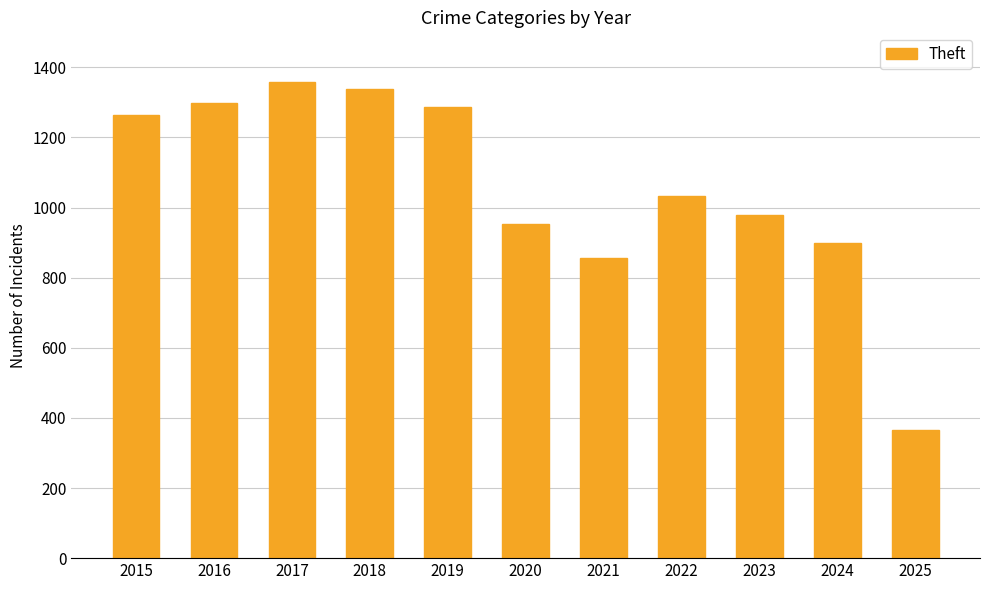

What is the sum of the values at 2023 and 2017?

2339